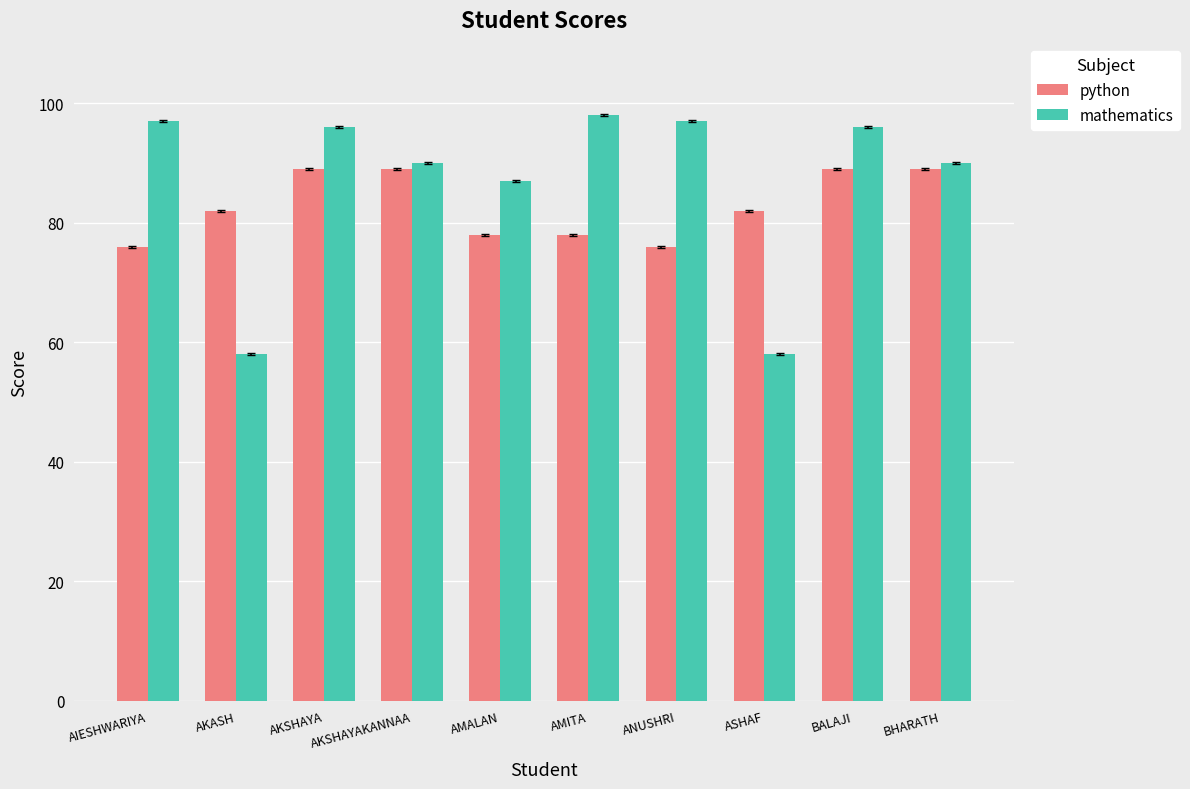

How many distinct data groups are displayed?

2